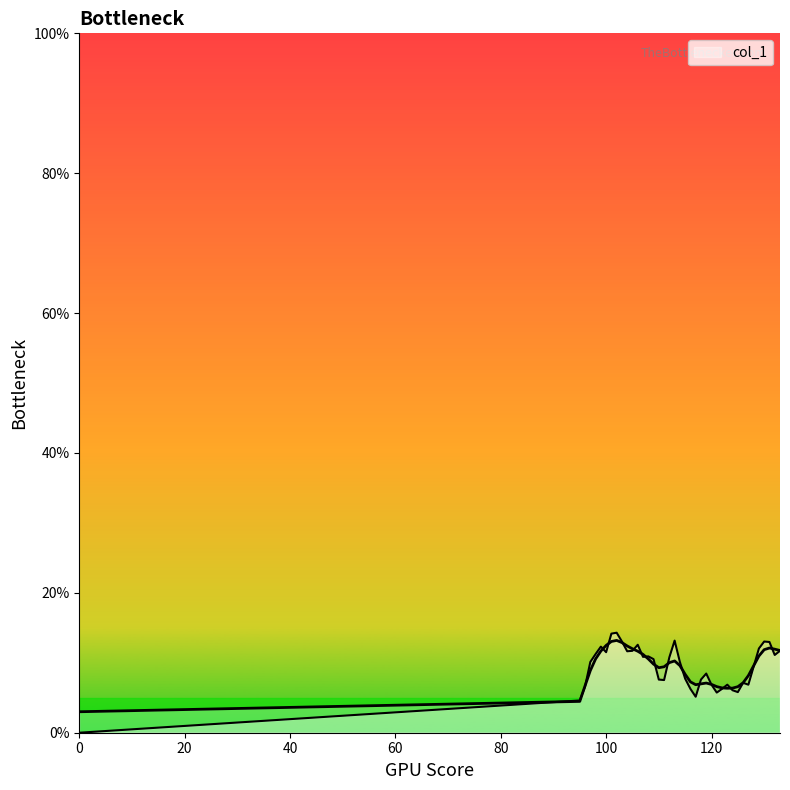

Is it true that the value at 0 is 0.0?

True